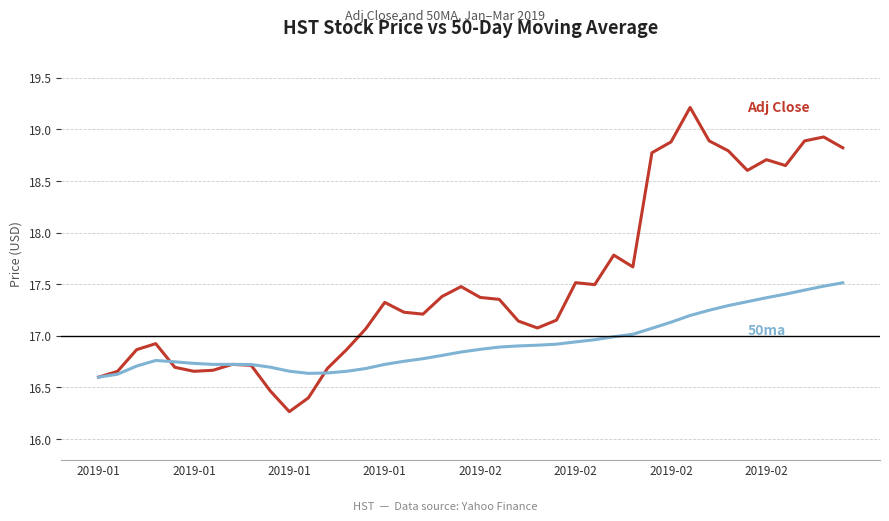

What is the smallest value displayed?

16.3